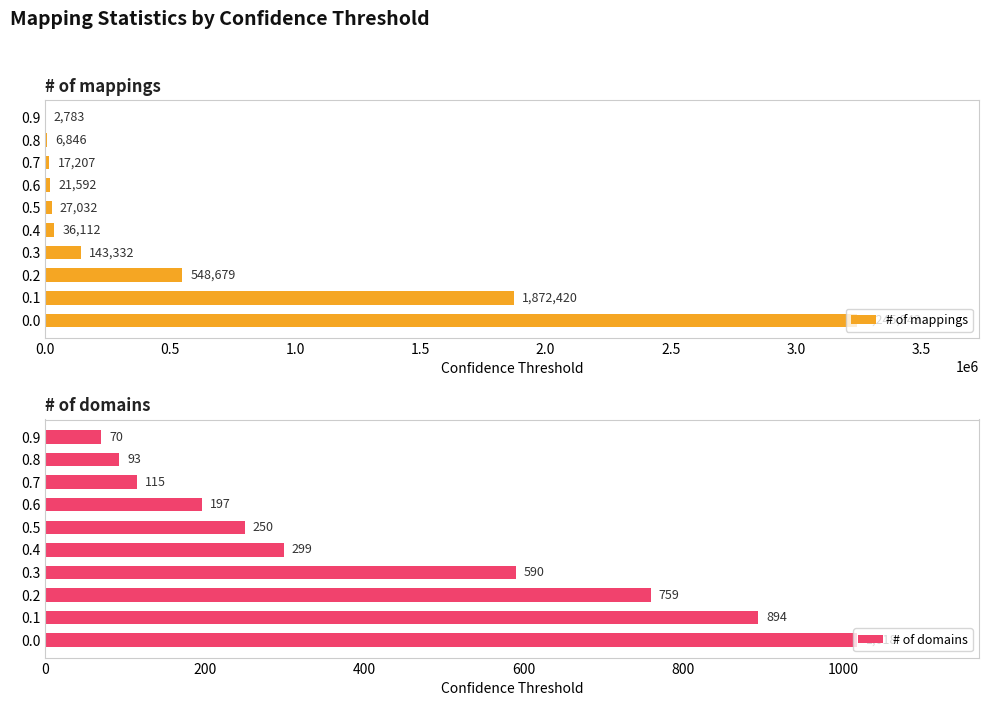

Rank the categories by # of domains value from lowest to highest.

0.9, 0.8, 0.7, 0.6, 0.5, 0.4, 0.3, 0.2, 0.1, 0.0